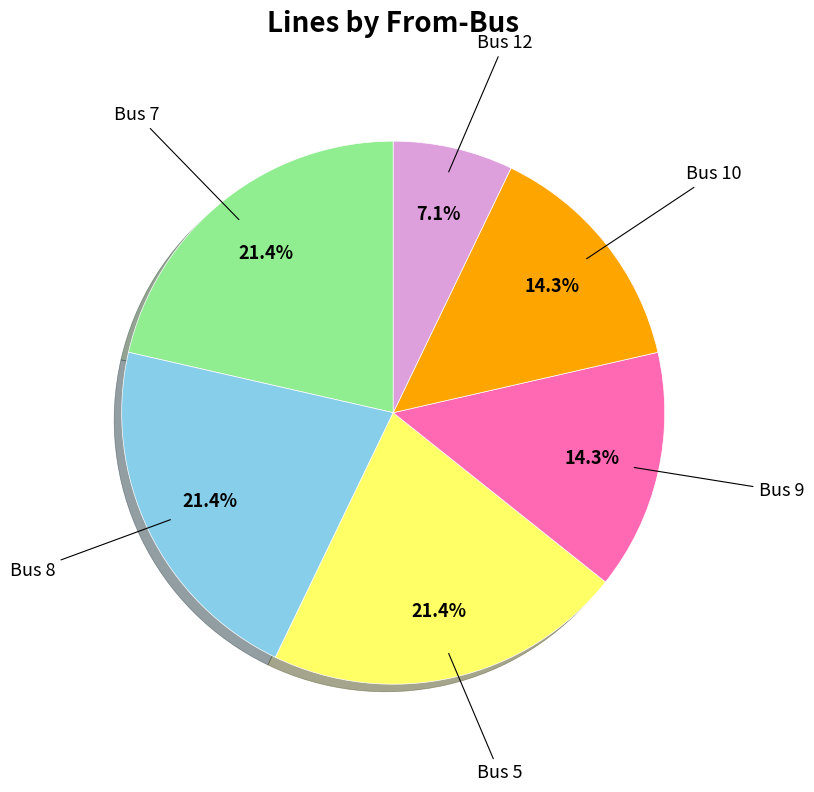

How much of the chart is everything except Bus 8?

78.6%